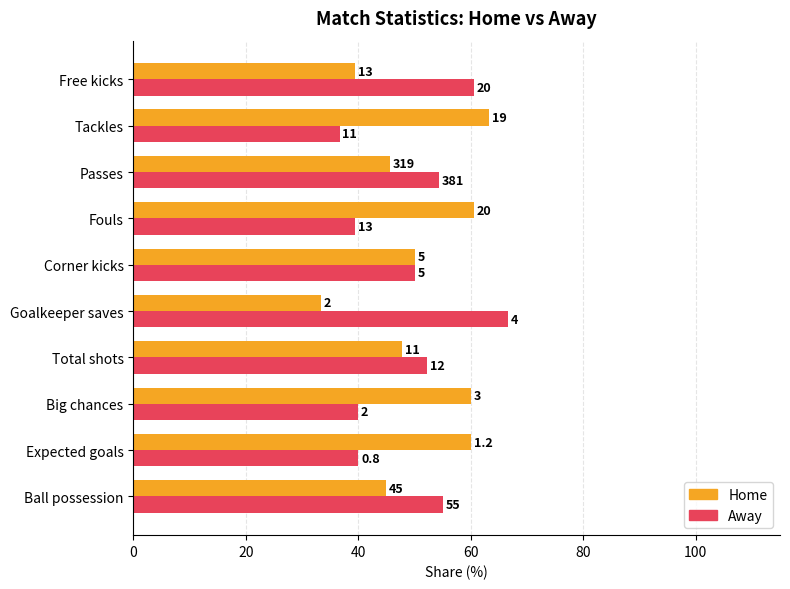

What are all the series names shown in the legend?

Home, Away